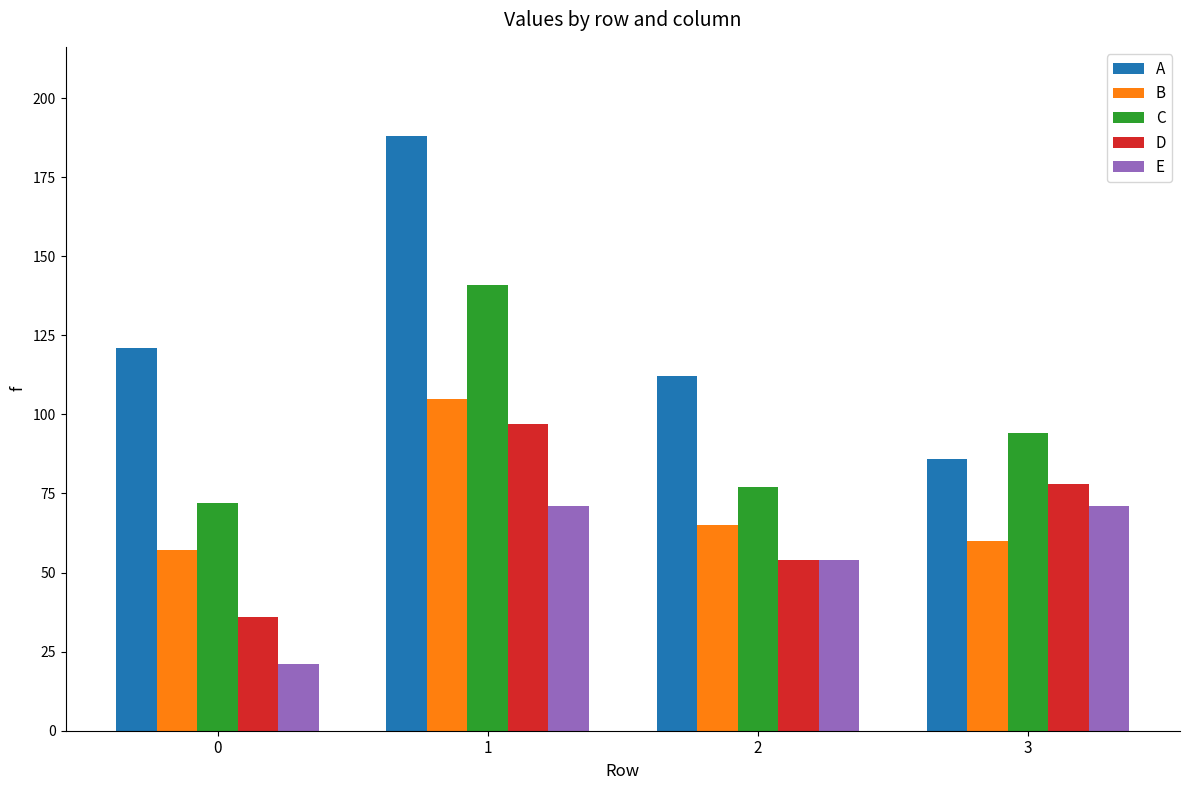

What is the difference between the maximum and second lowest values in the D series?

43